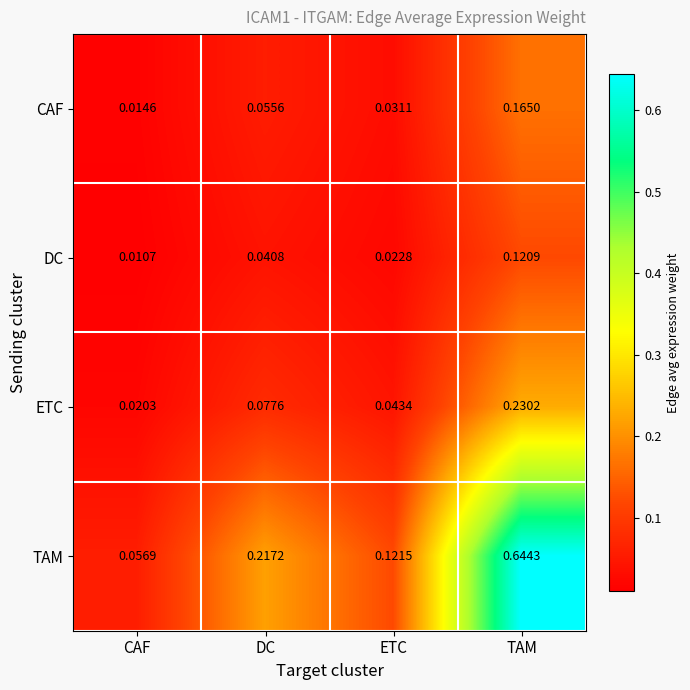

At which label is CAF closest to 0?

CAF